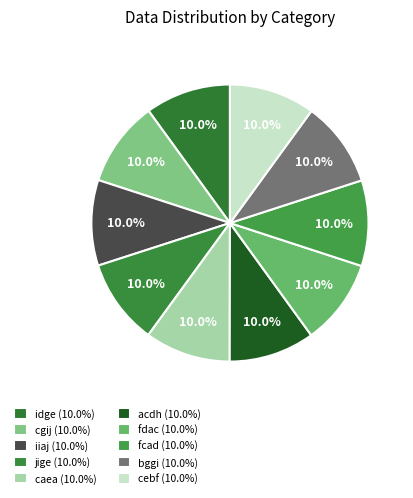

Count the number of slices in the pie.

10